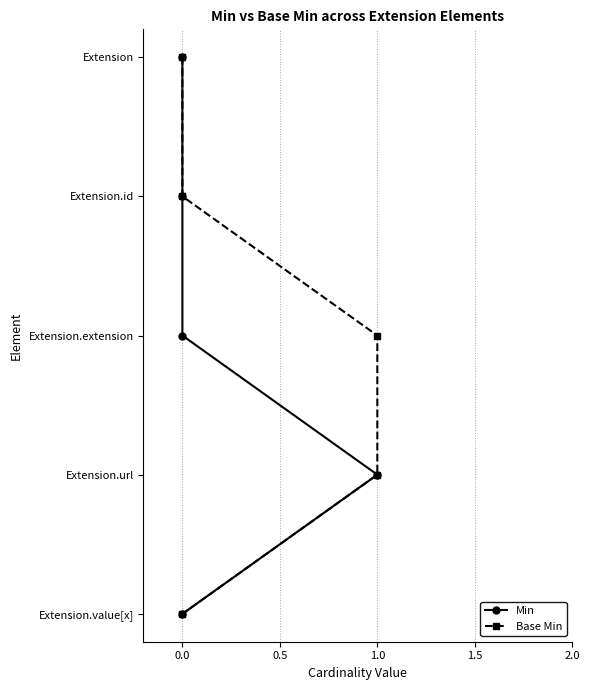

Rank the series by their maximum value, from highest to lowest.

Min, Base Min